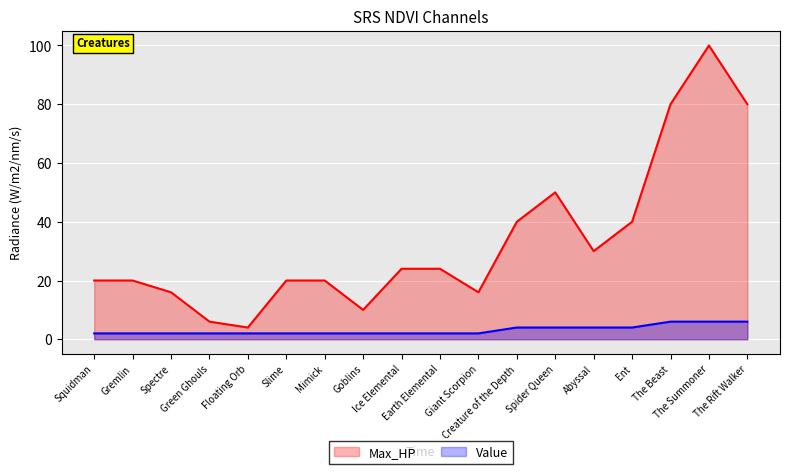

True or false: Value has a value of 3 at Floating Orb.

False